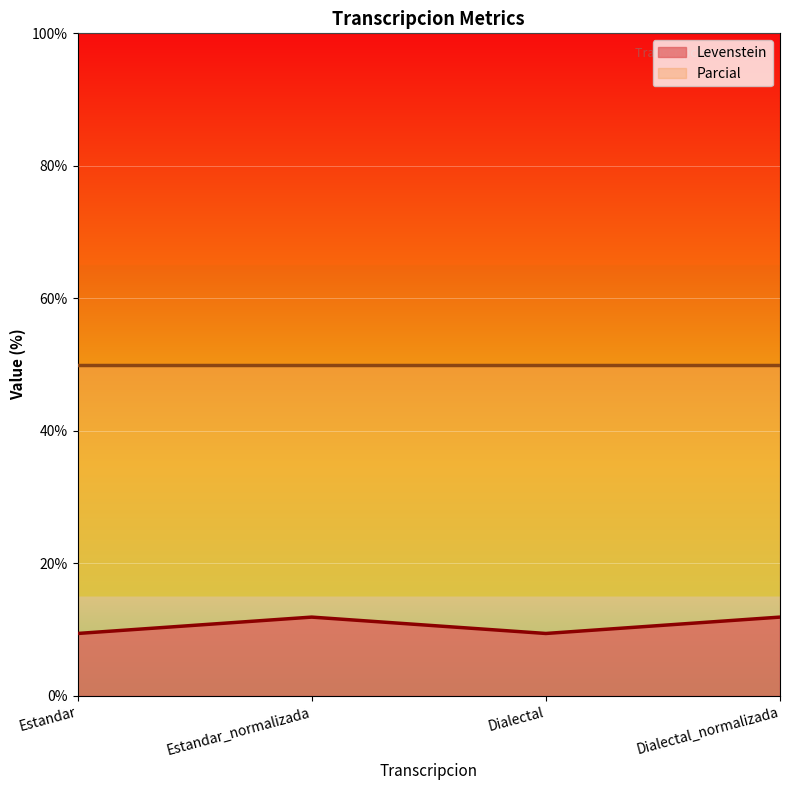

How many values are between 9 and 11?

2